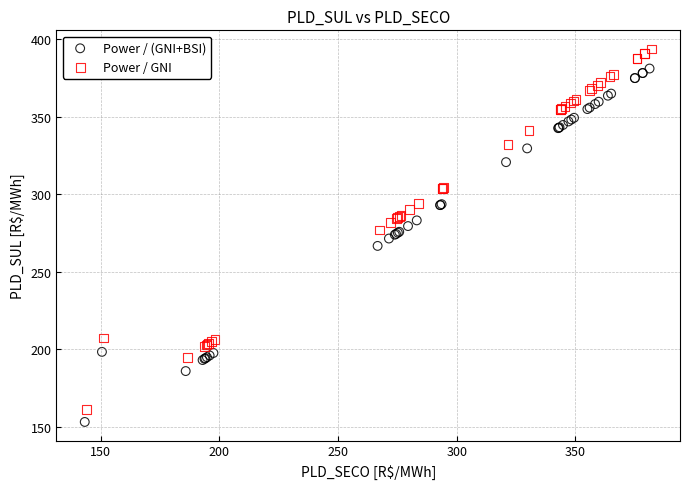

Which series reaches the maximum Y coordinate?

Power / GNI